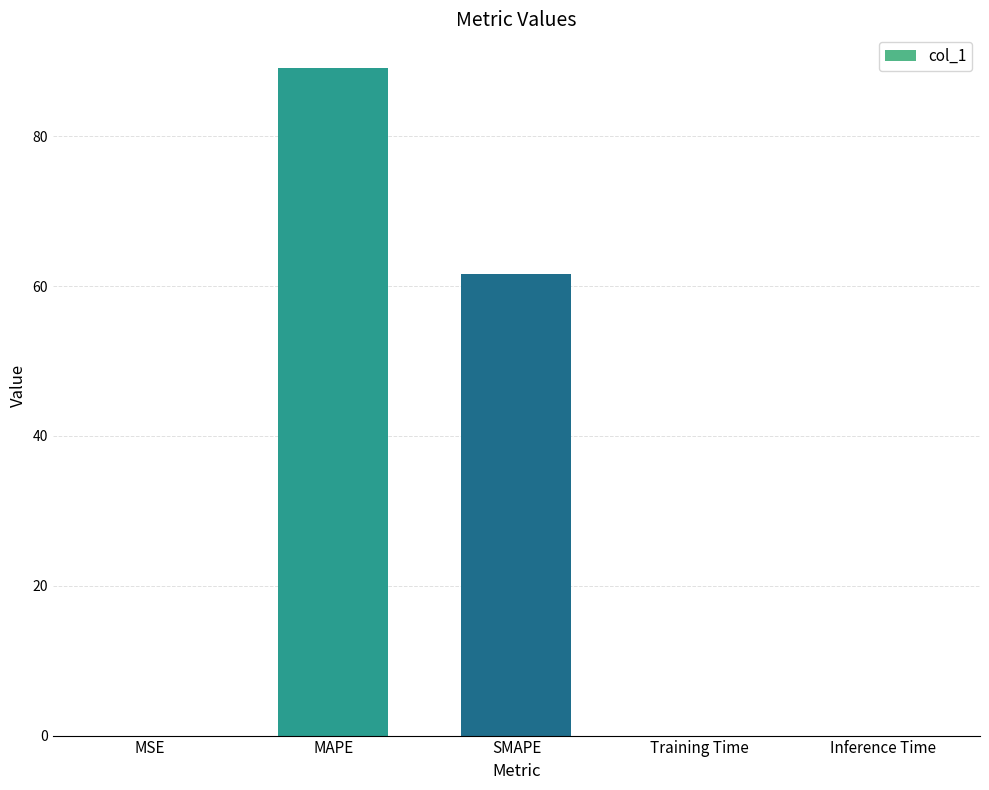

At which category does the chart reach its peak across all series?

MAPE